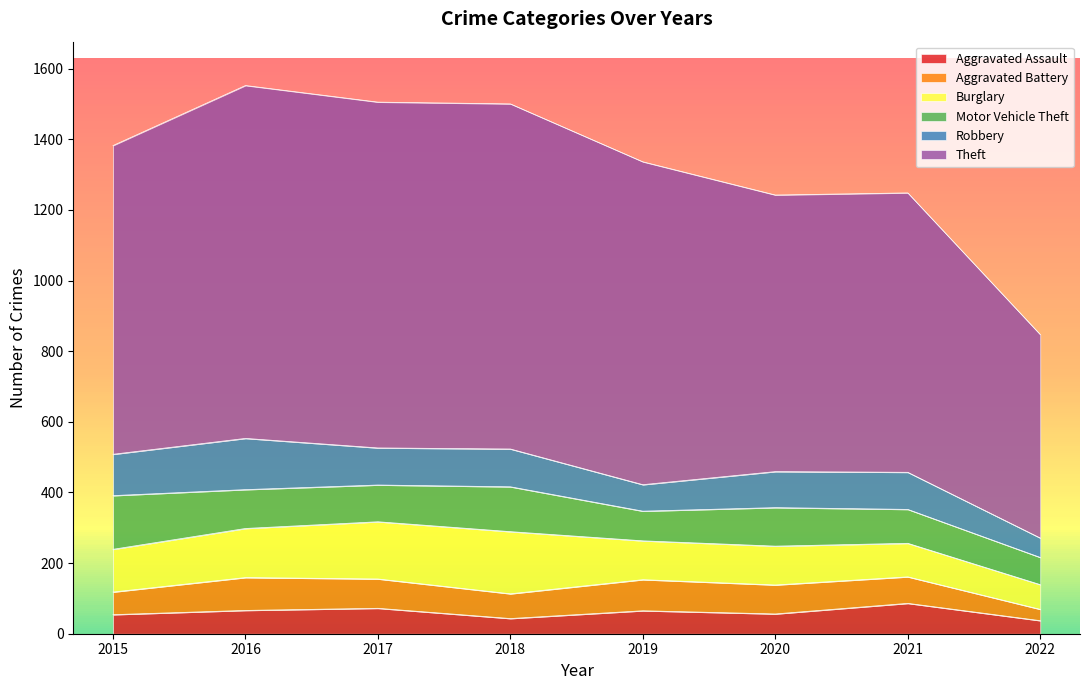

How many Motor Vehicle Theft values are between 96 and 127?

5